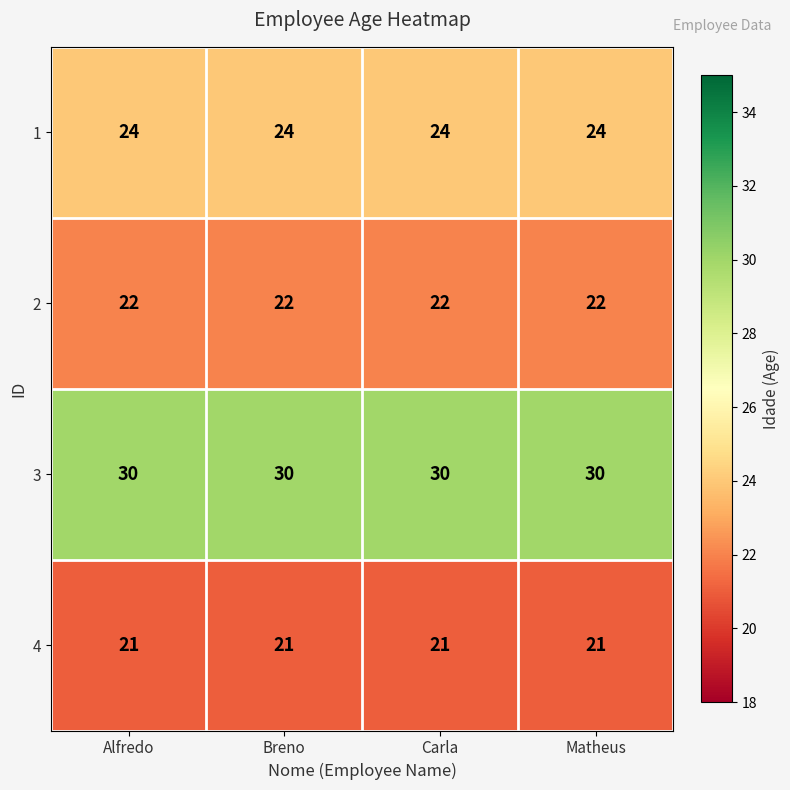

Read the 1 value at Carla.

24